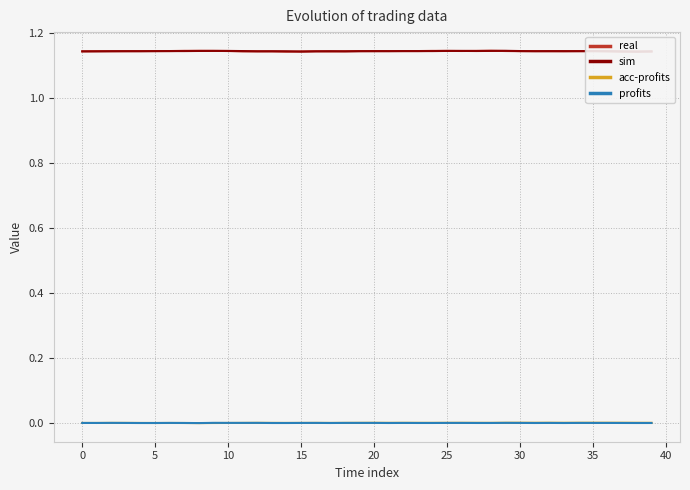

The value of profits at 16 is 0.0. True or false?

True